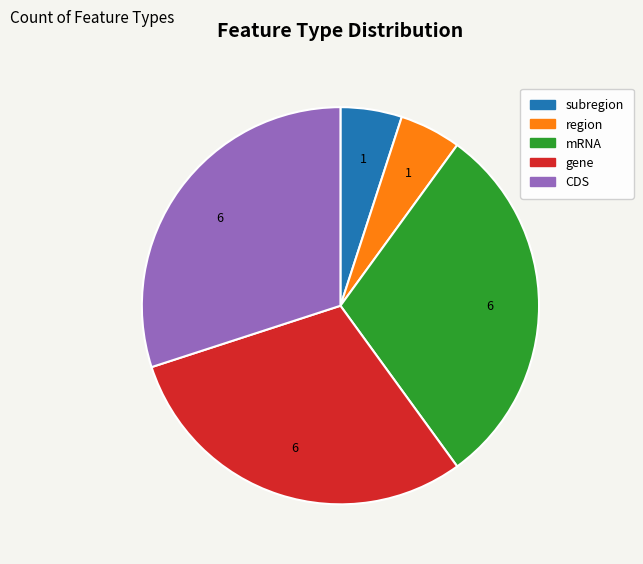

The CDS slice represents 17% of the pie. True or false?

False